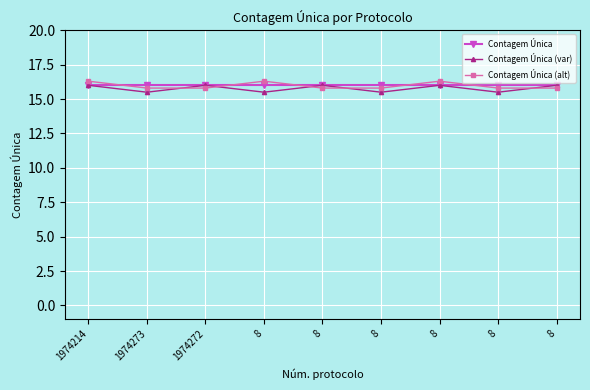

What is the highest value of the Contagem Única (alt) series?

16.3